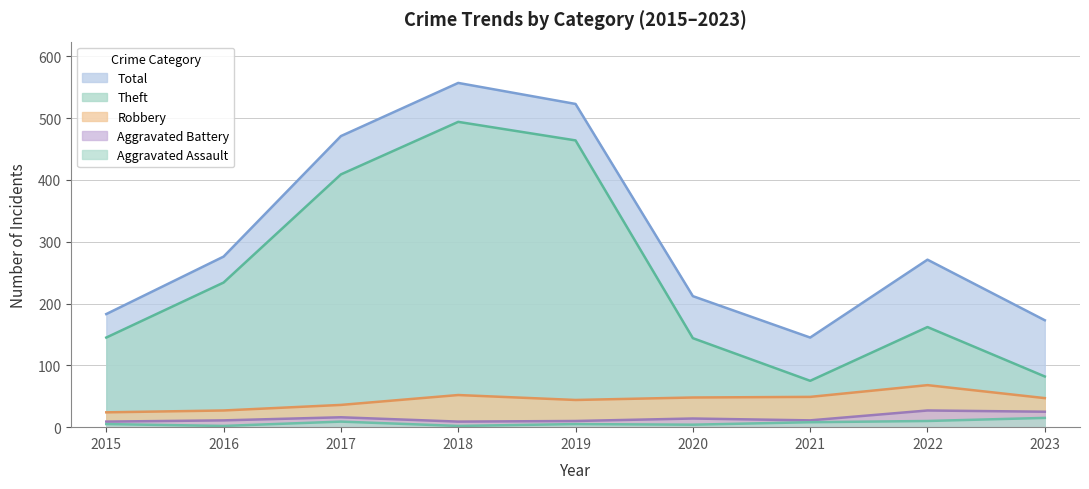

Between 2017 and 2022, which series saw the biggest shift?

Theft